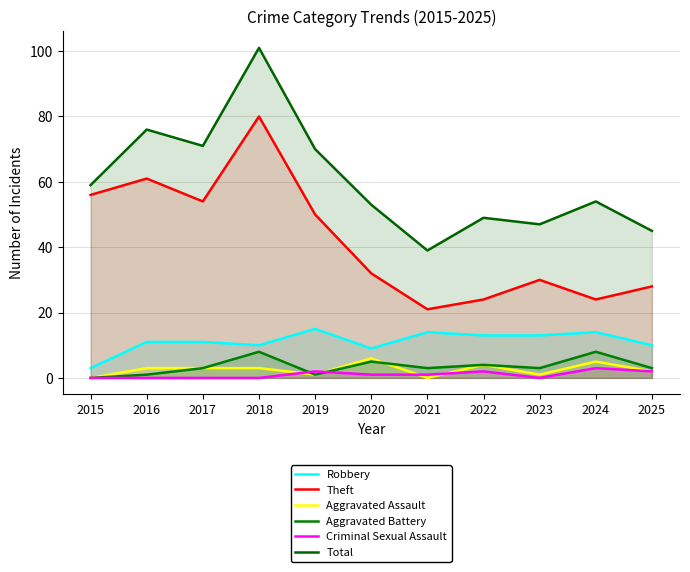

Which series has the largest total across all categories?

Total